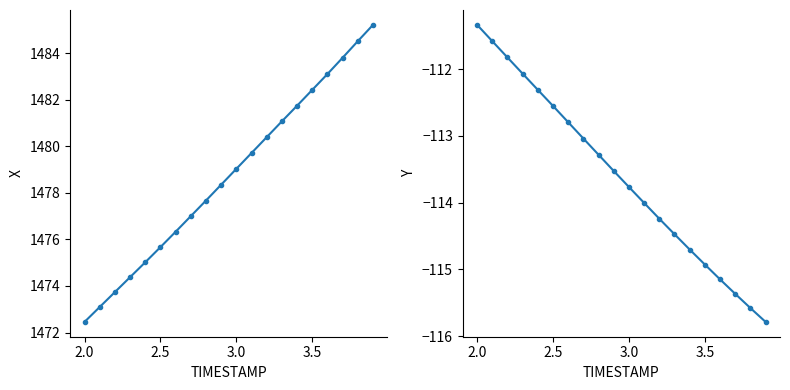

How many data points in Y are less than -113?

13